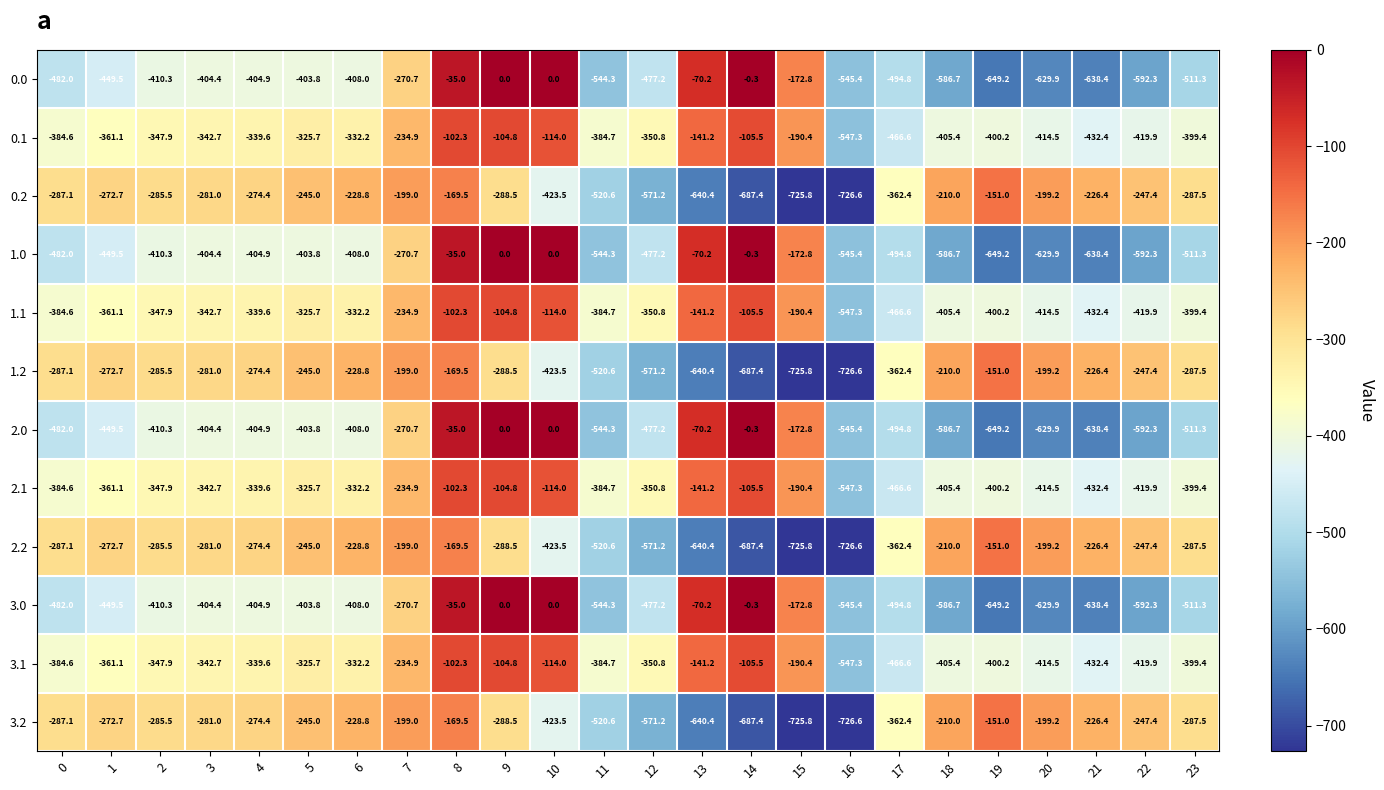

How many values in the 2.2 series are below -281?

12